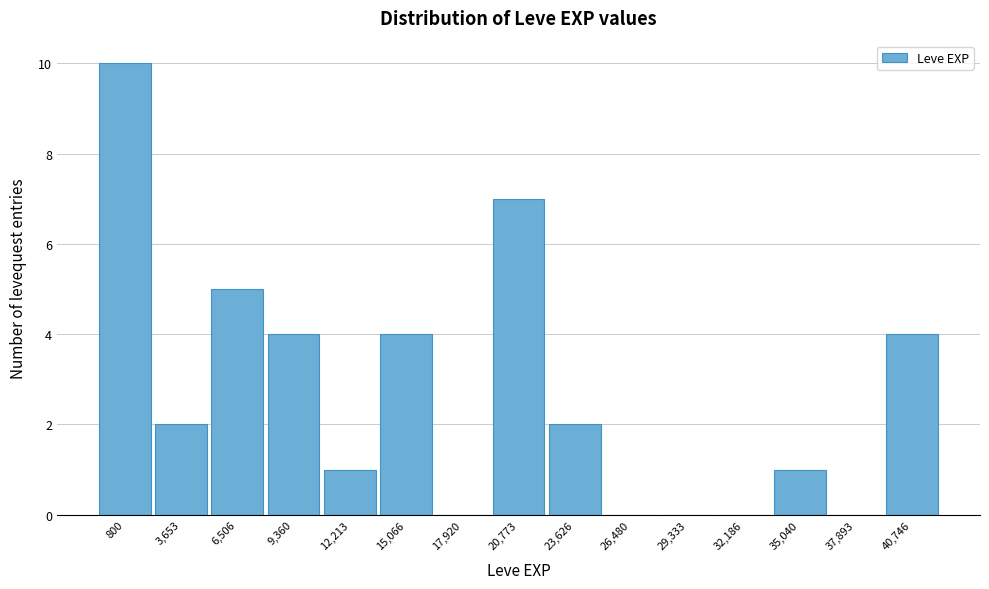

Reading left to right, extract all data points from this chart.

800=10	3,653=2	6,506=5	9,360=4	12,213=1	15,066=4	17,920=0	20,773=7	23,626=2	26,480=0	29,333=0	32,186=0	35,040=1	37,893=0	40,746=4